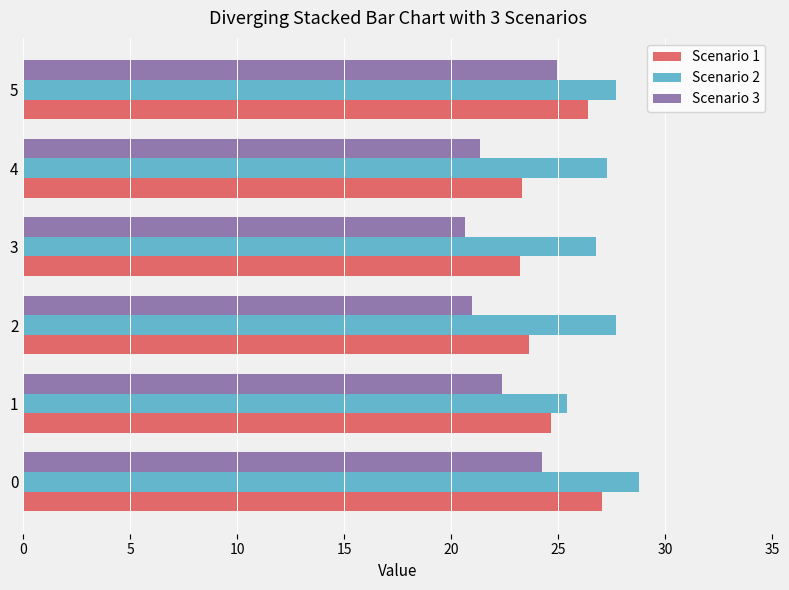

The Scenario 2 series shows 27.3 at 4. True or false?

True